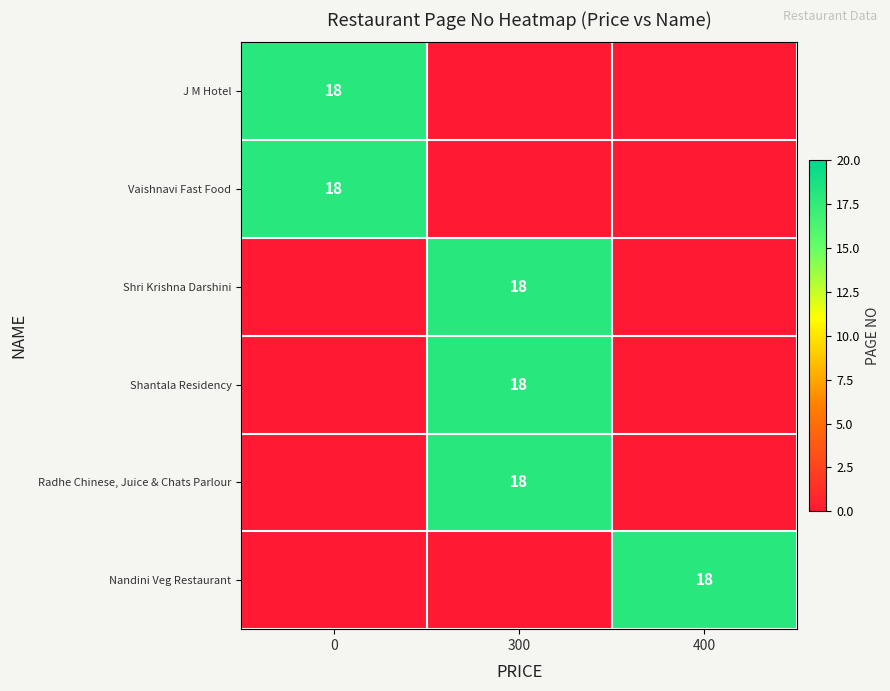

What is the difference between the row_0 values at 0 and 400?

18